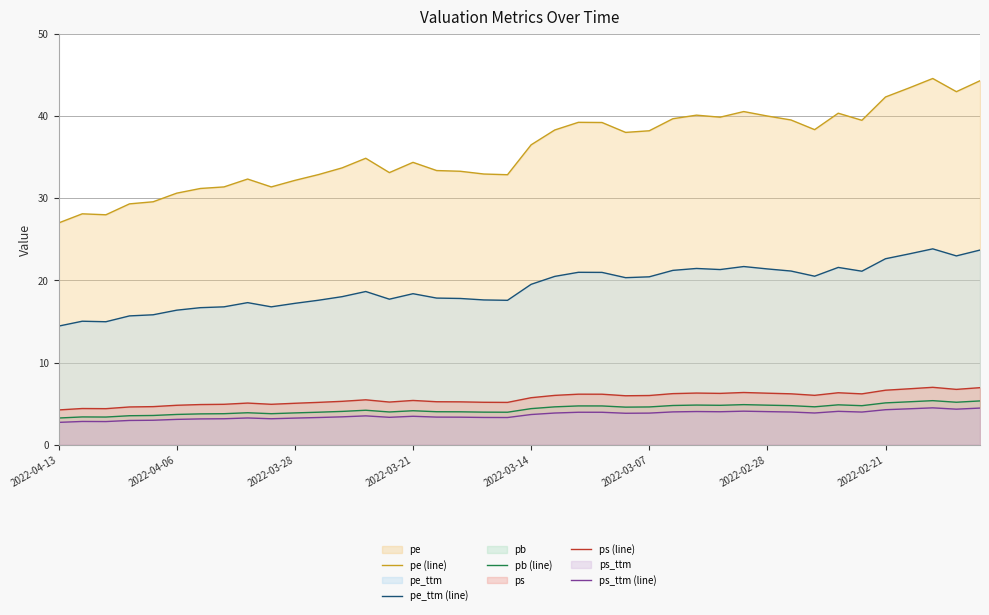

At 2022-03-07, list the series in order from smallest to largest.

ps_ttm (line), pb (line), ps (line), pe_ttm (line), pe (line)